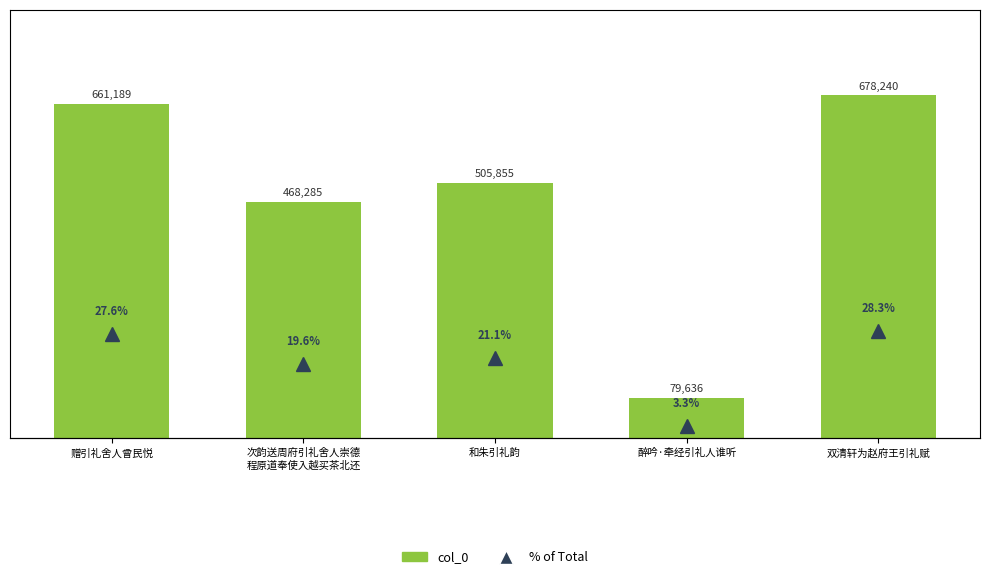

Between 赠引礼舍人曾民悦 and 次韵送周府引礼舍人崇德
程原道奉使入越买茶北还, which series saw the biggest shift?

col_0